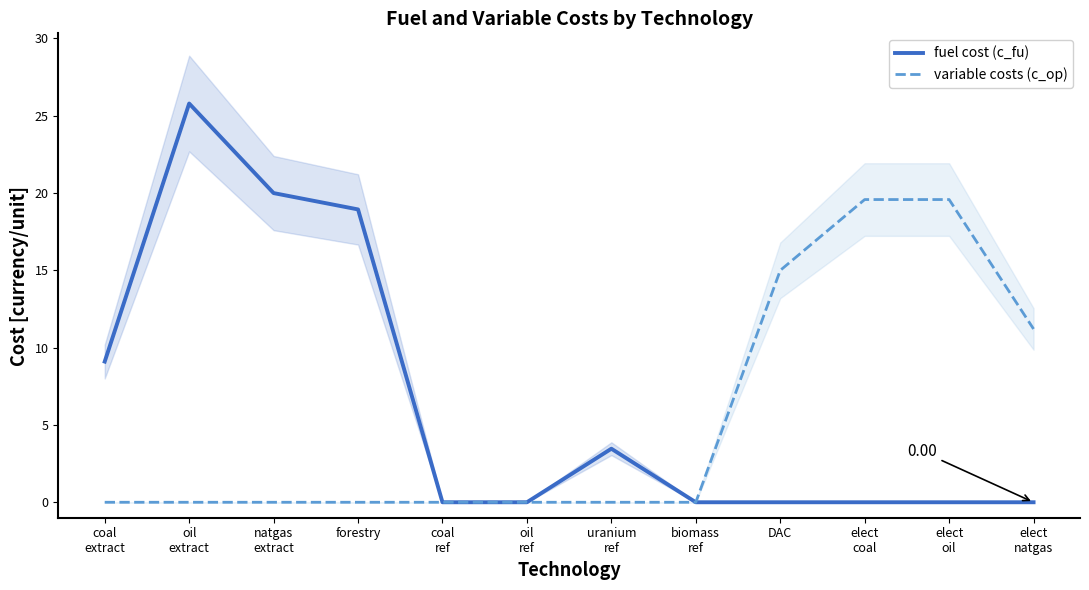

List the series in order of their overall mean, highest first.

fuel cost (c_fu), variable costs (c_op)